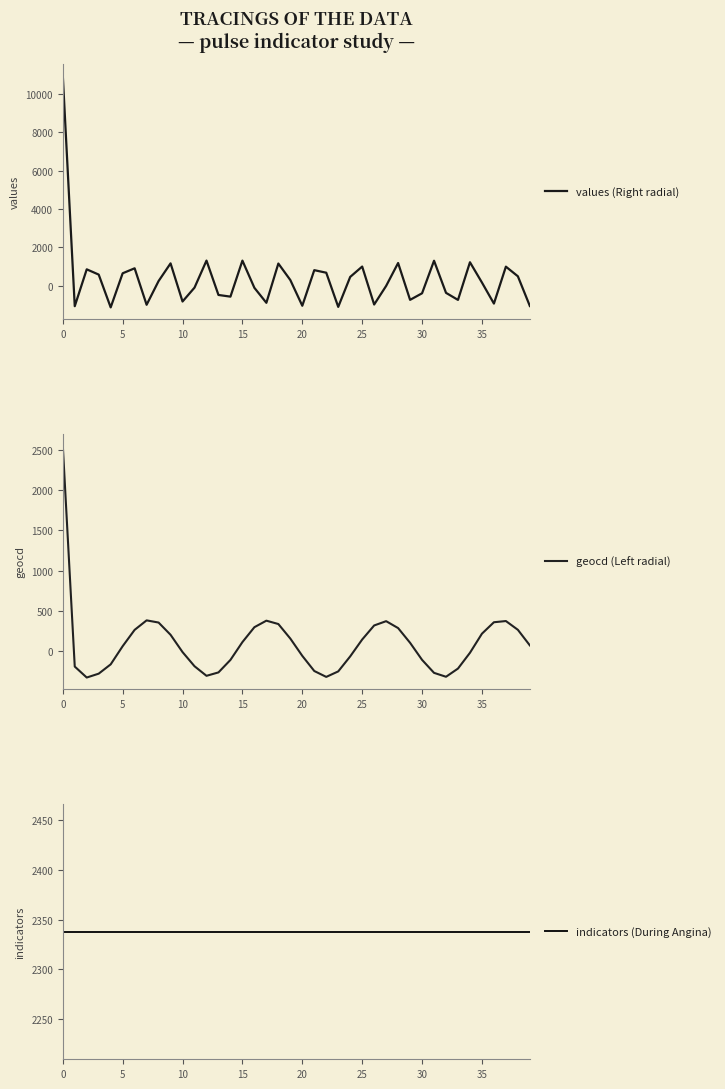

Reading right to left, extract all data points from this chart.

values (Right radial): -1041.9	503.2	1003.6	-916.8	178.7	1232.8	-725.6	-358.4	1311.2	-381.0	-722.6	1193.0	1.5	-965.5	1008.6	470.2	-1088.8	688.7	821.4	-1029.7	308.2	1165.8	-876.2	-97.1	1317.5	-555.3	-468.1	1318.9	-86.9	-809.0	1174.7	255.3	-978.9	918.3	659.0	-1114.3	591.0	864.9	-1052.1	10952.7
geocd (Left radial): 66.1	260.5	369.9	354.9	212.1	-26.2	-223.0	-325.4	-276.7	-114.5	98.4	282.1	368.4	314.7	139.3	-71.1	-258.5	-327.2	-253.4	-64.6	151.2	332.6	374.5	293.1	107.2	-115.1	-271.1	-313.5	-194.0	-17.4	198.3	351.2	378.4	259.9	56.0	-170.6	-286.6	-335.0	-198.1	2560.8
indicators (During Angina): 2338.0	2338.0	2338.0	2338.0	2338.0	2338.0	2338.0	2338.0	2338.0	2338.0	2338.0	2338.0	2338.0	2338.0	2338.0	2338.0	2338.0	2338.0	2338.0	2338.0	2338.0	2338.0	2338.0	2338.0	2338.0	2338.0	2338.0	2338.0	2338.0	2338.0	2338.0	2338.0	2338.0	2338.0	2338.0	2338.0	2338.0	2338.0	2338.0	2338.0